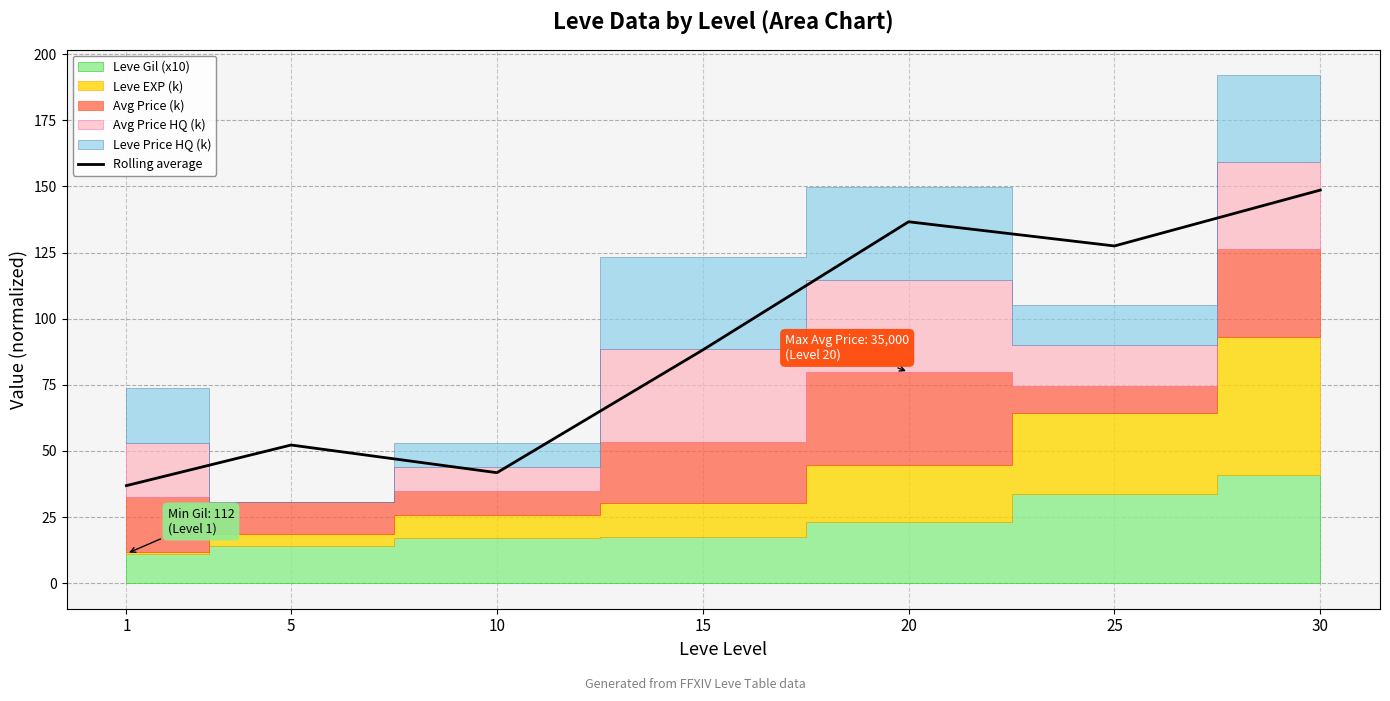

What is the ratio of the value at 25 to the value at 1?

3.5